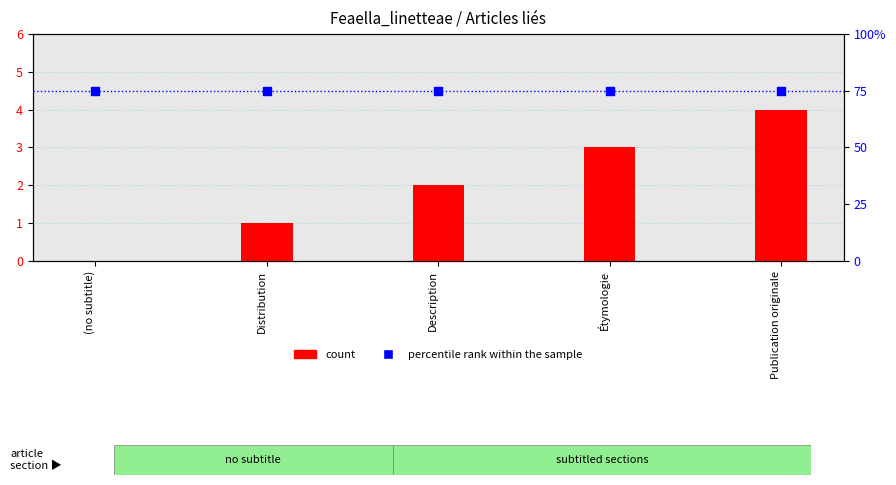

At which category is the sum across all series the highest?

Publication originale